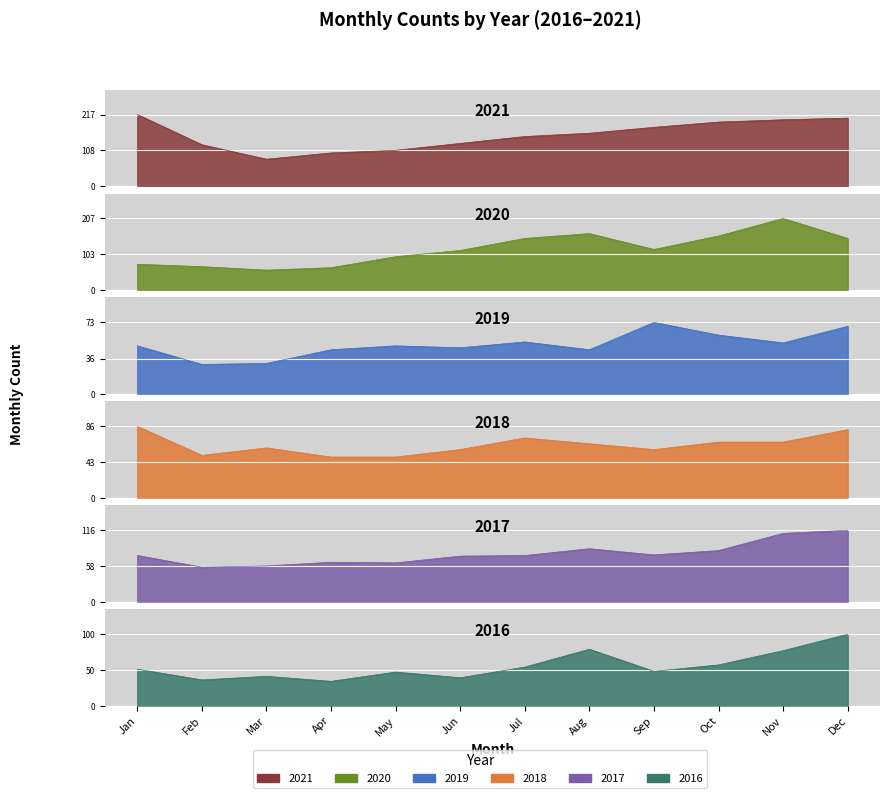

What is the minimum value shown in the chart?

30